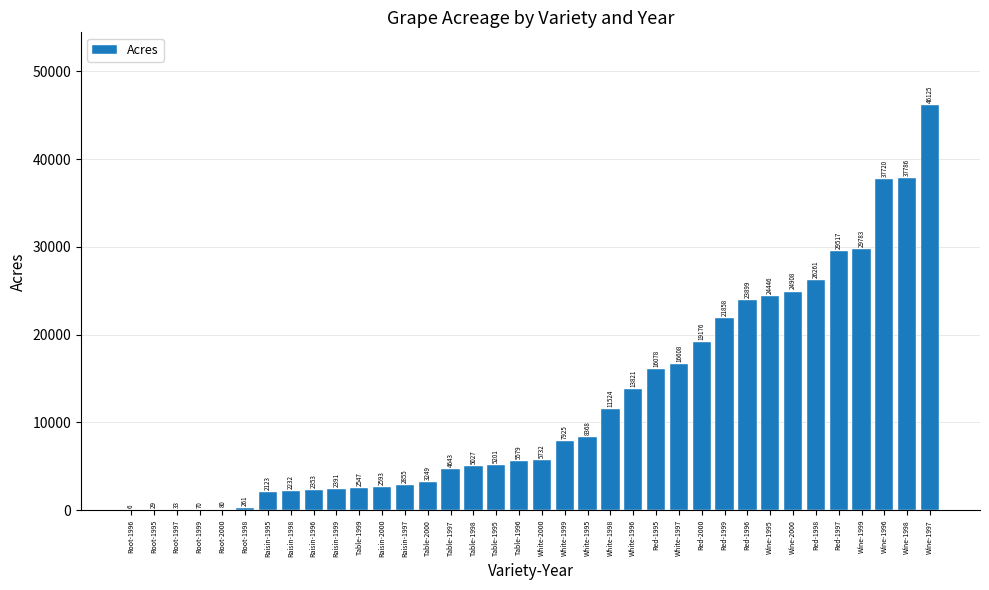

Reading left to right, transcribe all the data shown in this chart.

Root-1996=6	Root-1995=29	Root-1997=33	Root-1999=70	Root-2000=80	Root-1998=261	Raisin-1995=2123	Raisin-1998=2232	Raisin-1996=2353	Raisin-1999=2391	Table-1999=2547	Raisin-2000=2593	Raisin-1997=2855	Table-2000=3249	Table-1997=4643	Table-1998=5027	Table-1995=5201	Table-1996=5579	White-2000=5732	White-1999=7925	White-1995=8368	White-1998=11524	White-1996=13821	Red-1995=16078	White-1997=16608	Red-2000=19176	Red-1999=21858	Red-1996=23899	Wine-1995=24446	Wine-2000=24908	Red-1998=26261	Red-1997=29517	Wine-1999=29783	Wine-1996=37720	Wine-1998=37786	Wine-1997=46125